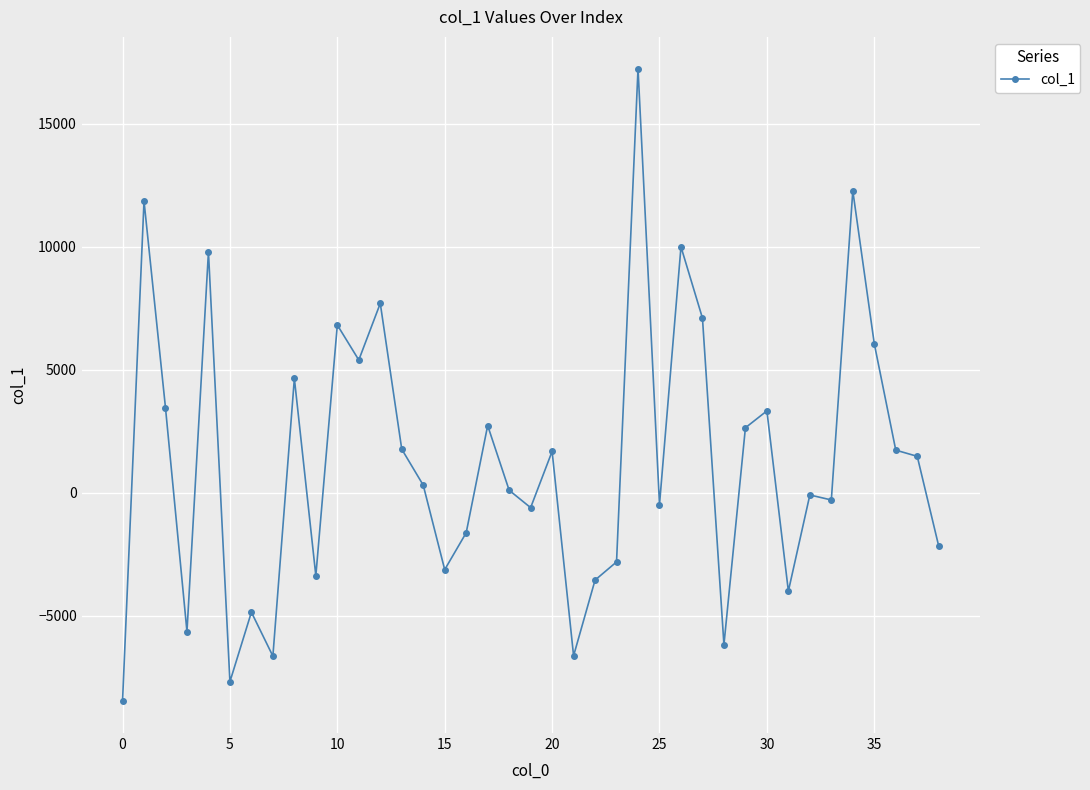

What is the value of the 36th point from the left?

6056.6